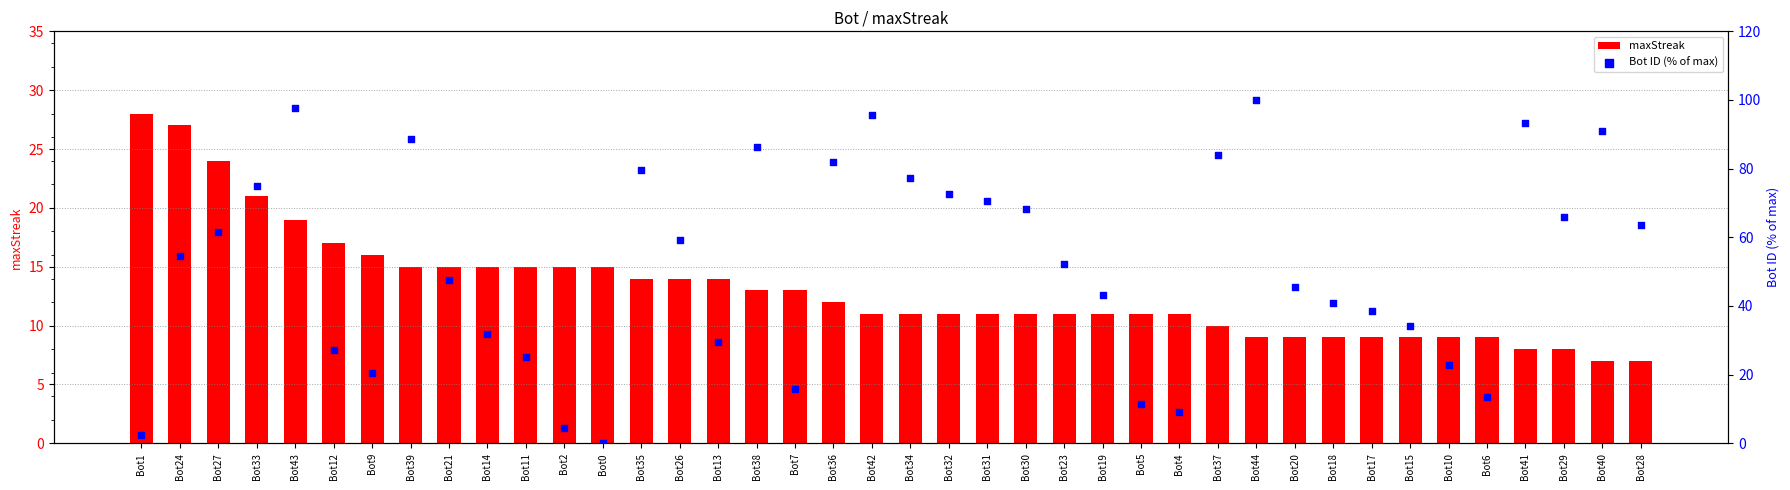

What is the total value across all series at Bot20?

54.5